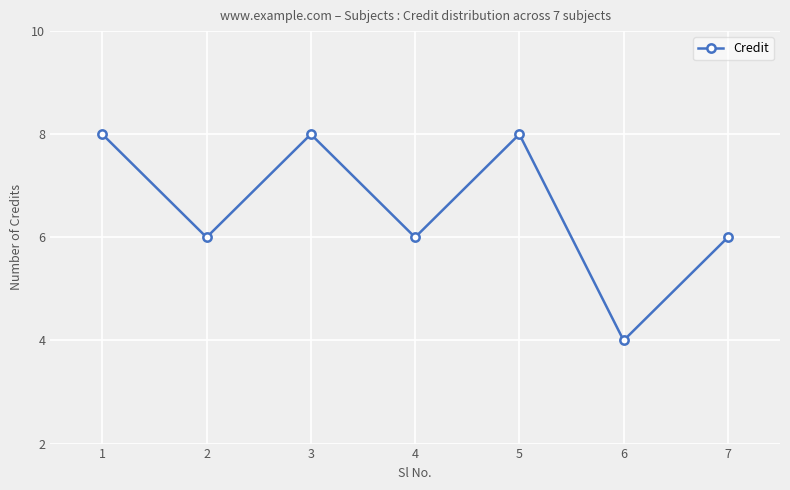

Is it true that the value at 3 is 4?

False